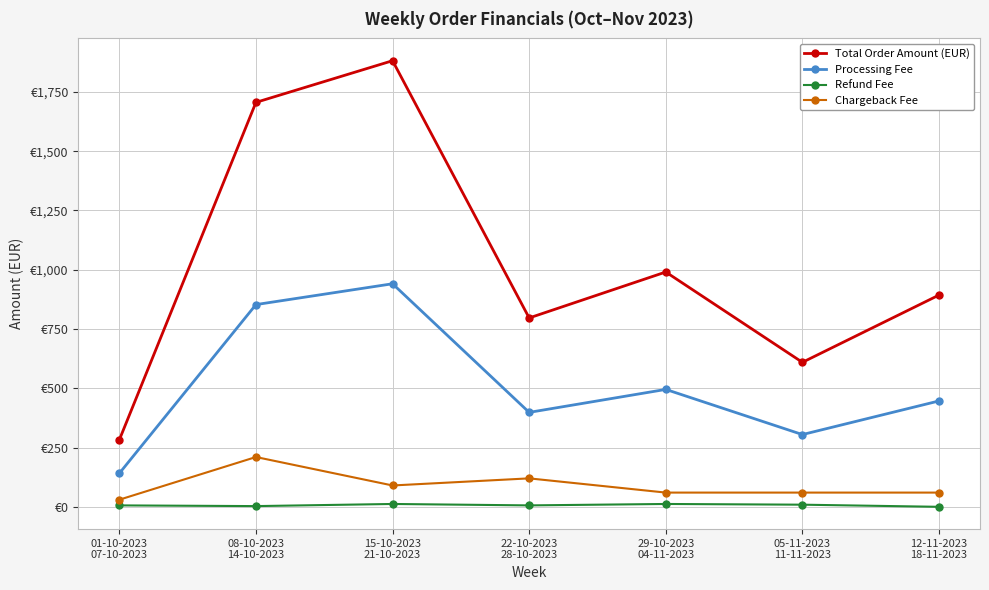

What value does the Total Order Amount (EUR) series have at 29-10-2023
04-11-2023?

990.3